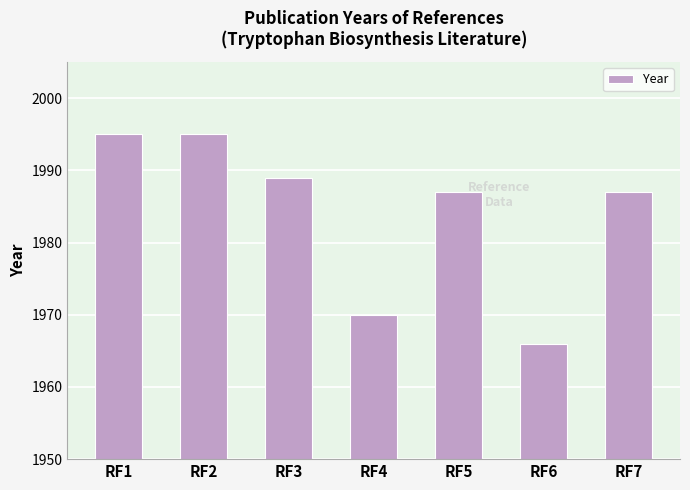

Count the values in the range 1970 to 1995.

6